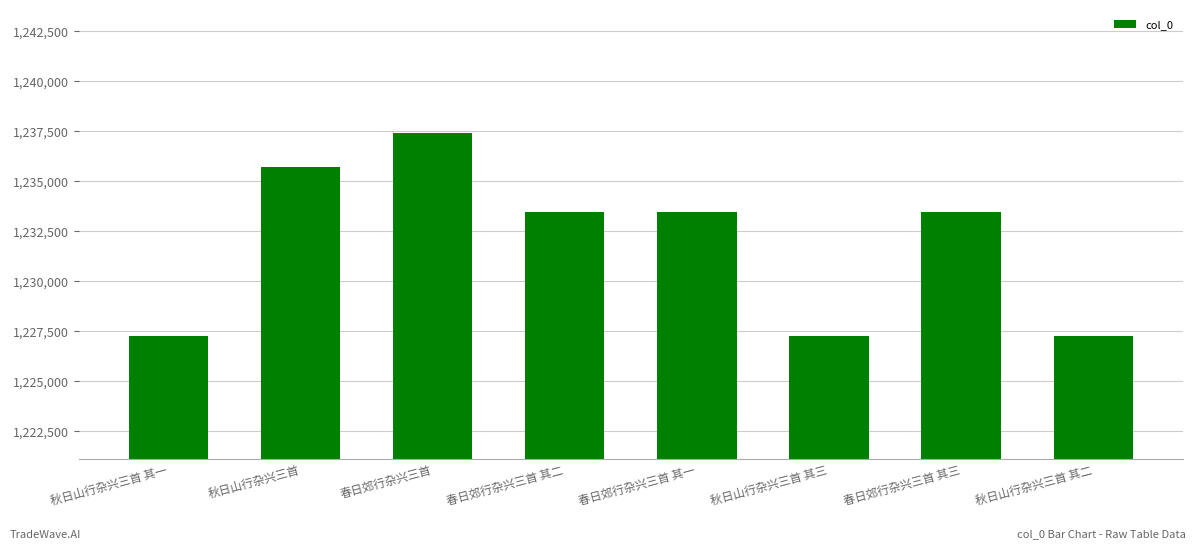

At which label does the data first exceed 1233471?

秋日山行杂兴三首